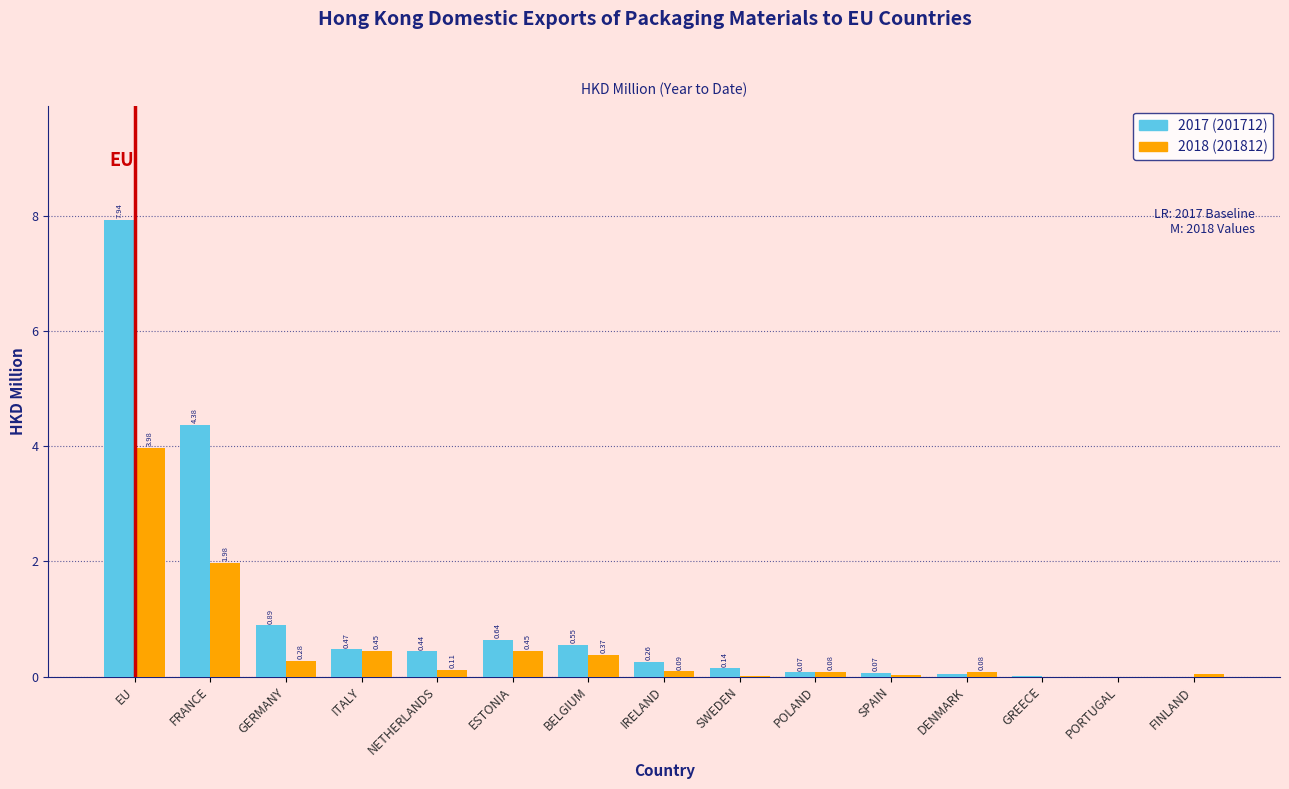

Which category has the highest value across all series?

EU